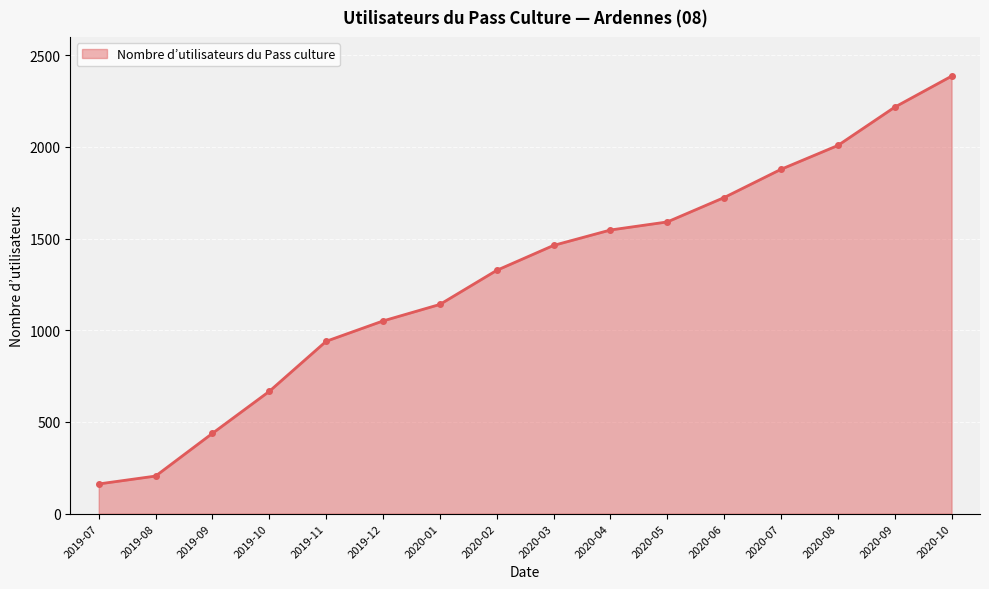

What is the value of the 15th point from the left?

2217